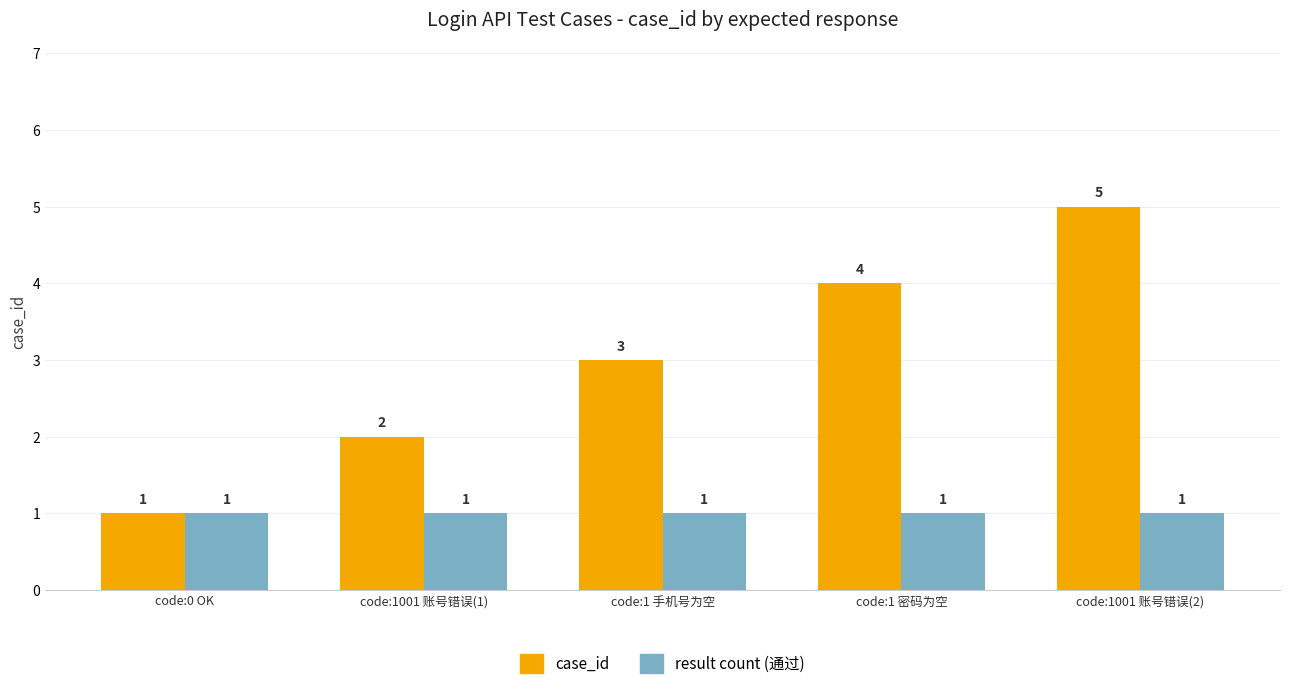

At which category is the sum across all series the highest?

code:1001 账号错误(2)